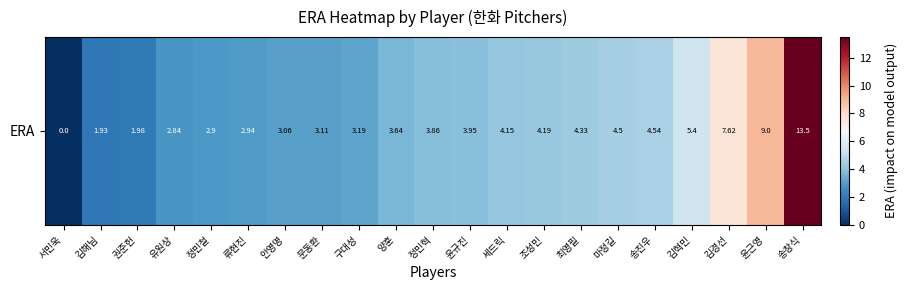

List the labels in order of value, largest first.

송창식, 윤근영, 김경선, 김혁민, 송진우, 마정길, 최영필, 조성민, 세드릭, 윤규진, 정민혁, 양훈, 구대성, 문동환, 안영명, 류현진, 정민철, 유원상, 권준헌, 김해님, 서민욱